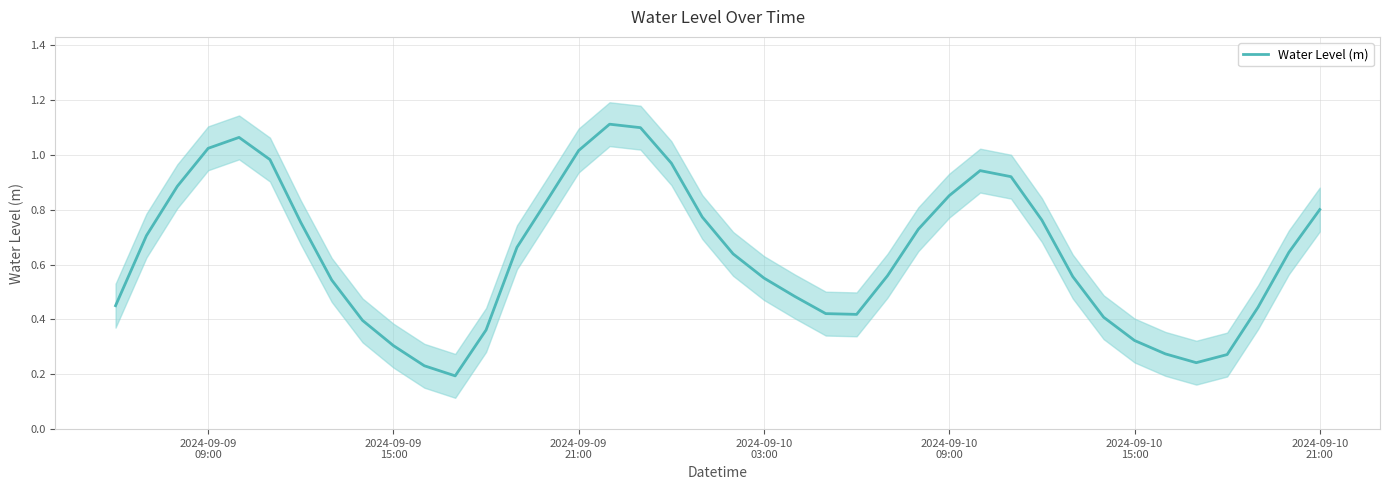

What is the difference between the maximum and minimum values?

0.9